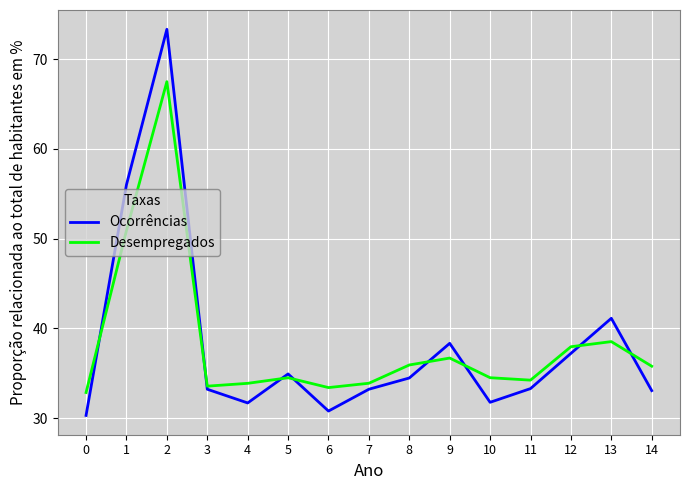

How many lines are shown in the chart?

2